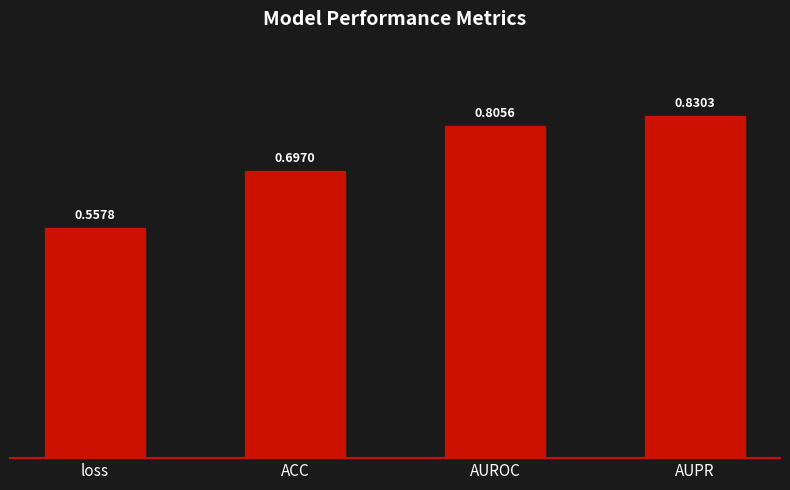

Rank the categories by value from highest to lowest.

AUPR, AUROC, ACC, loss